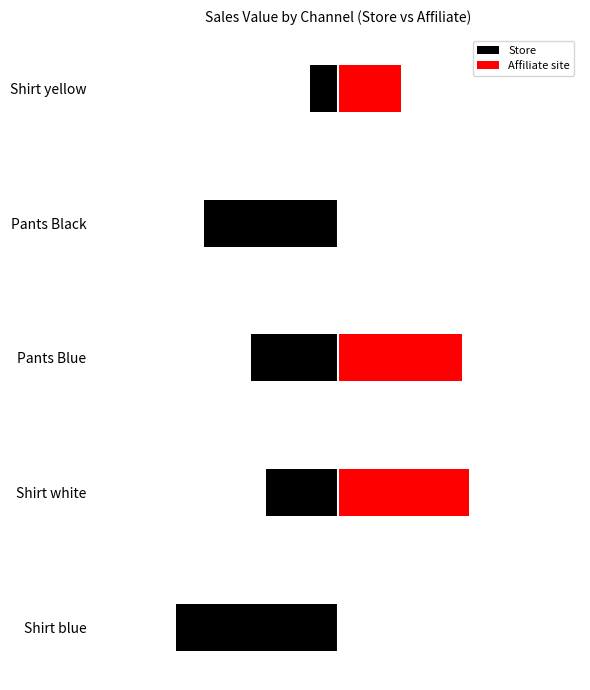

What is the highest value of the Store series?

-258